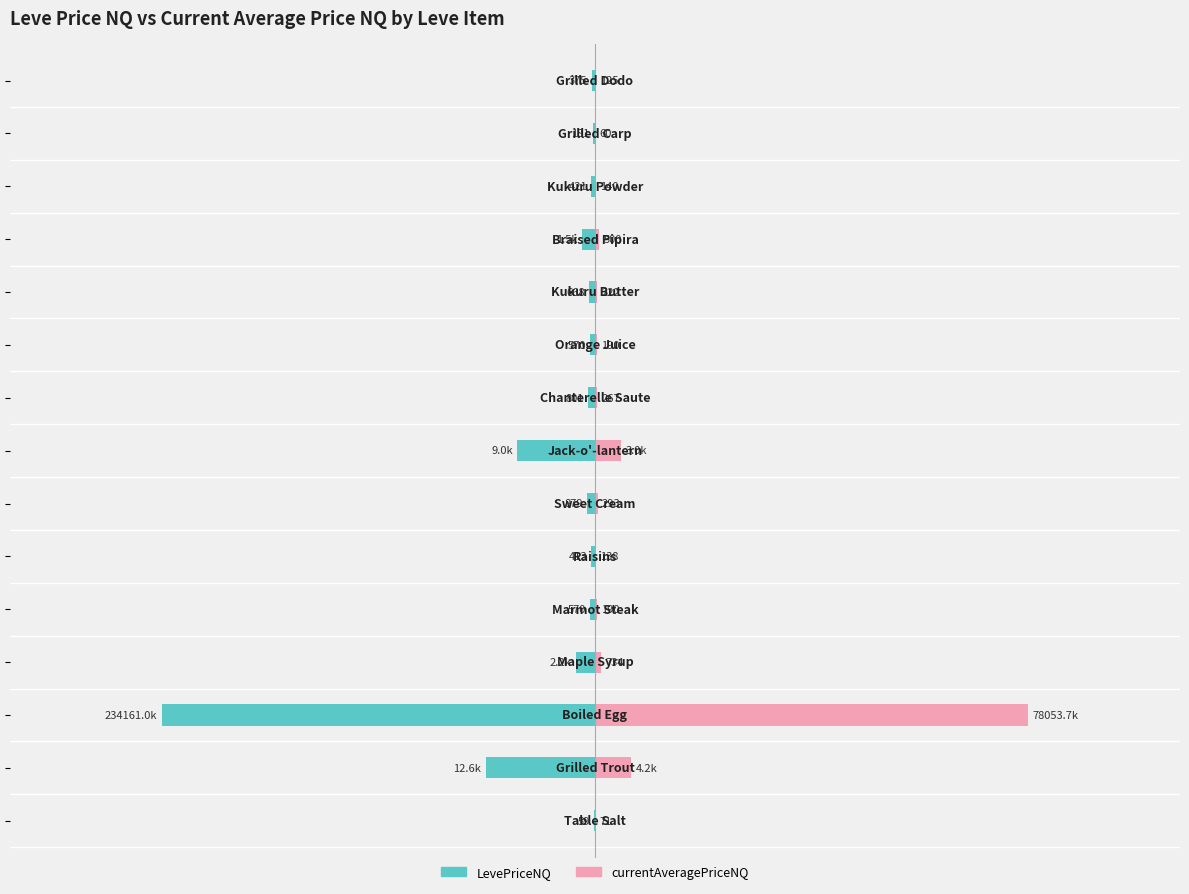

How many data points does each series have?

15